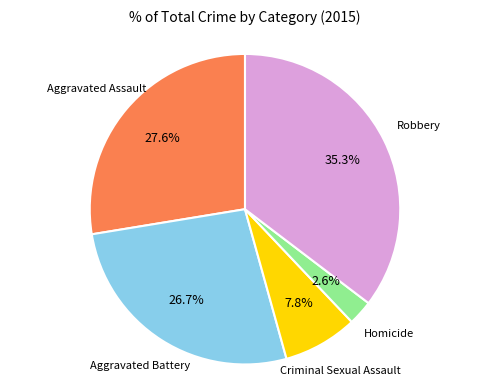

Does any single category account for the majority?

No